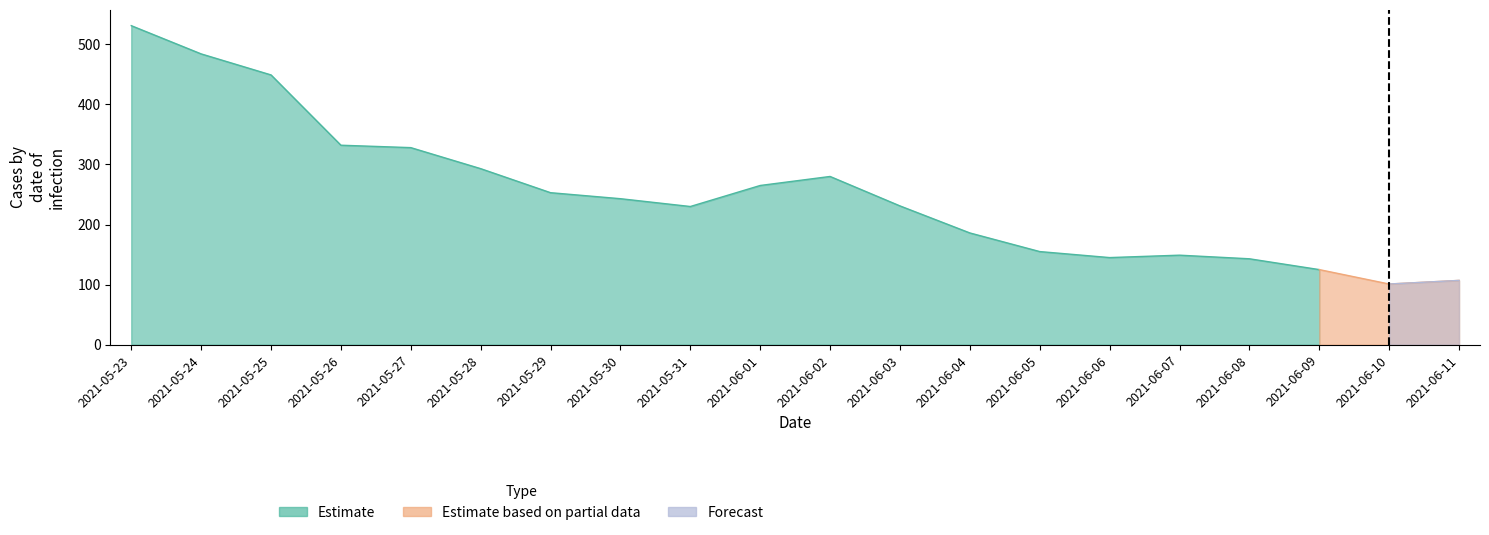

Is the value of Estimate at 2021-06-05 greater than the value of Estimate based on partial data at 2021-05-30?

Yes